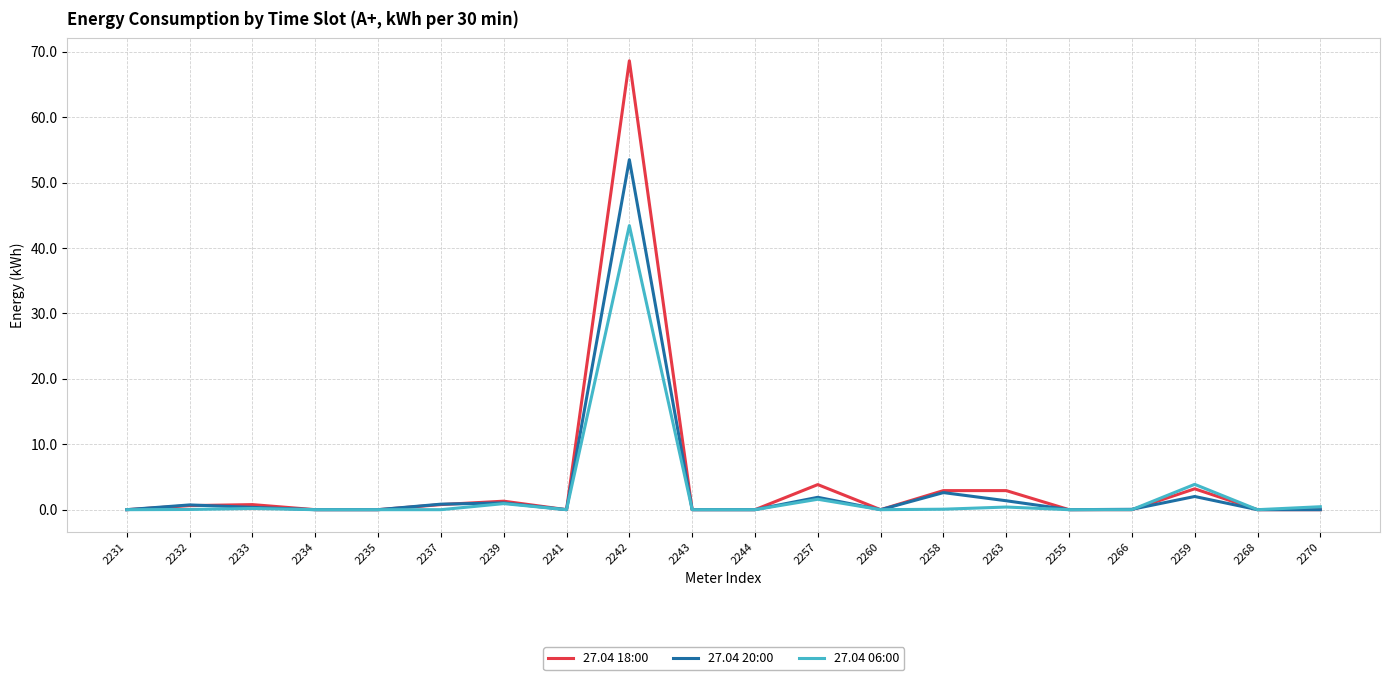

Rank the series by their maximum value, from highest to lowest.

27.04 18:00, 27.04 20:00, 27.04 06:00